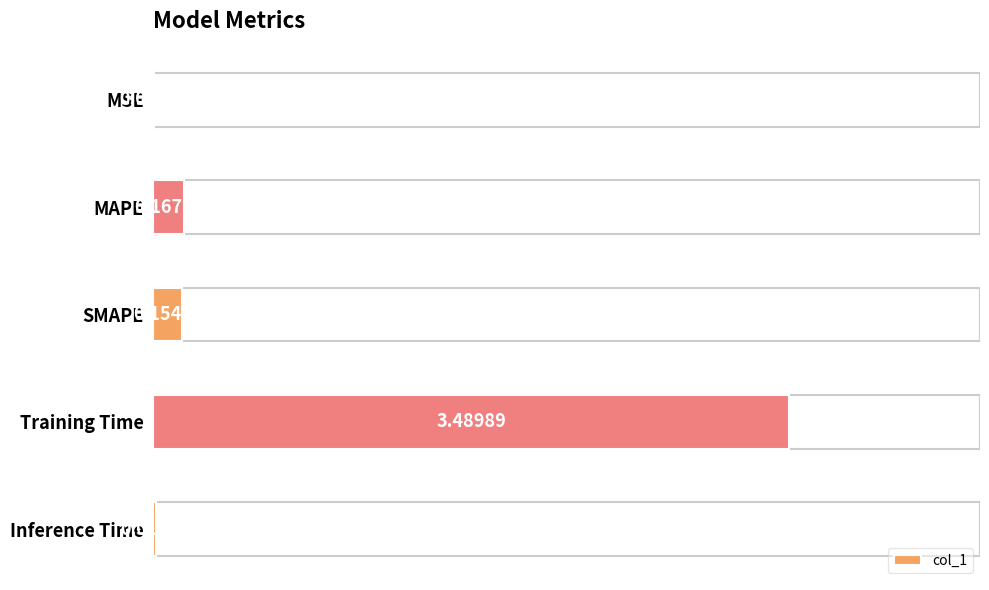

What is the greatest value displayed?

3.5